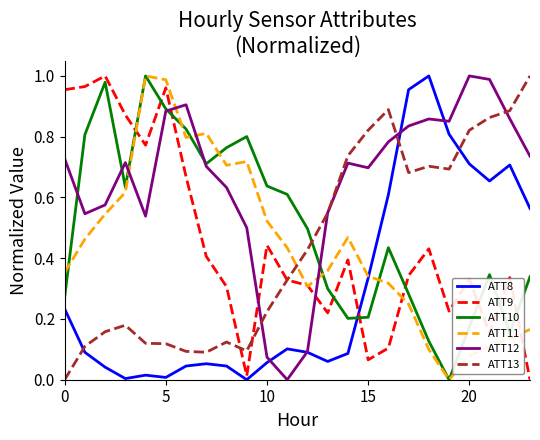

After their last crossing, which series has the higher values: ATT8 or ATT9?

ATT8